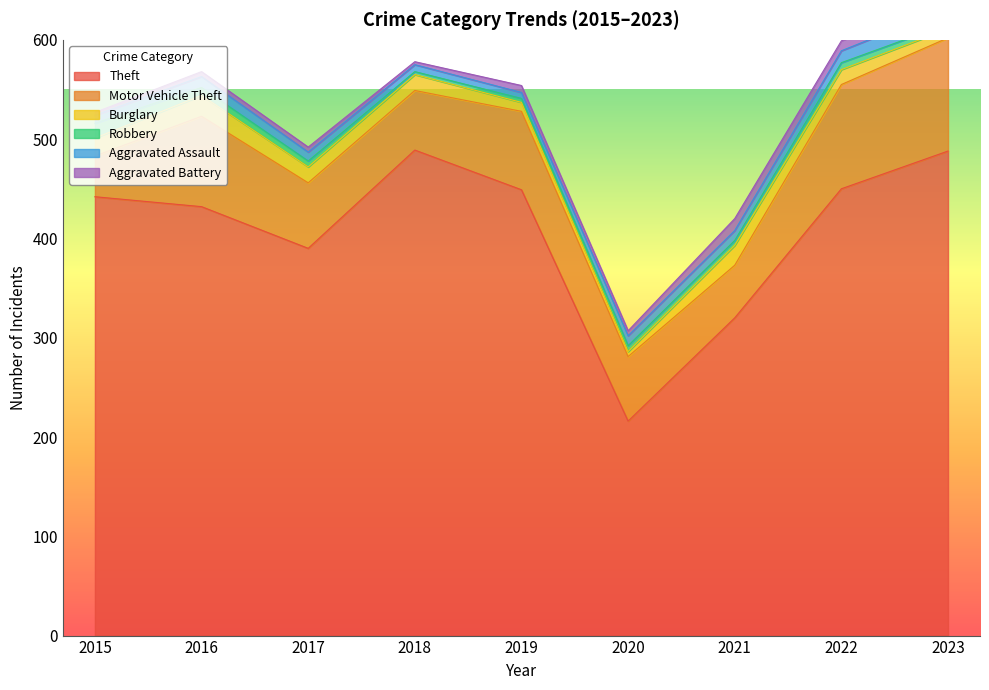

At which label is Theft closest to 352?

2021